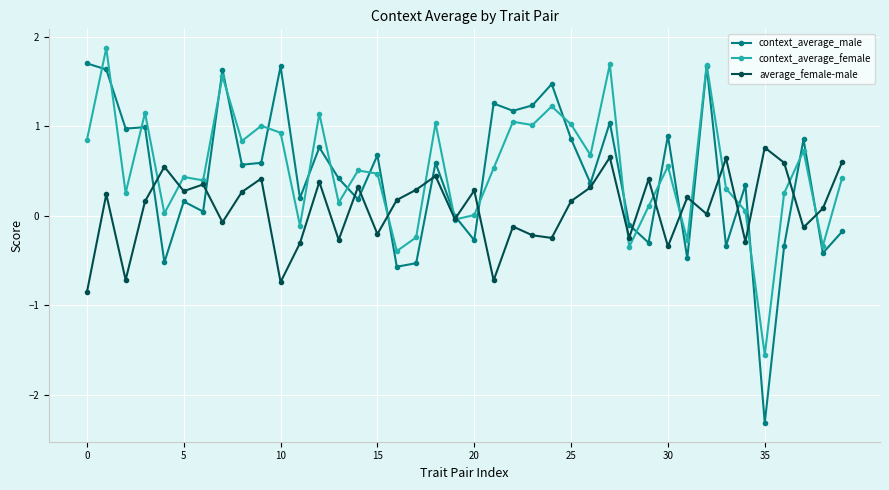

What is the value of the average_female-male point at the 36th from the left?

0.8